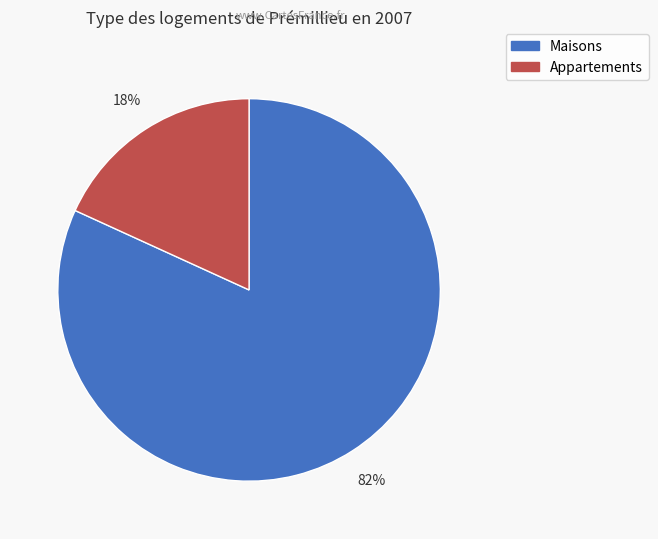

Is there a majority slice in this chart?

Yes